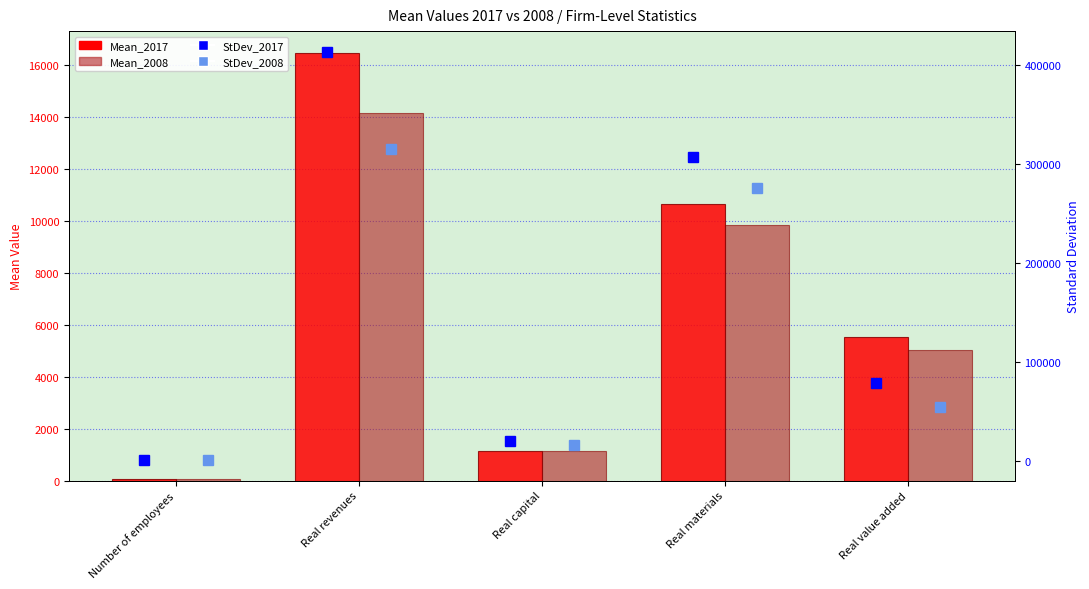

List the labels in order of StDev_2017 value, smallest first.

Number of employees, Real capital, Real value added, Real materials, Real revenues